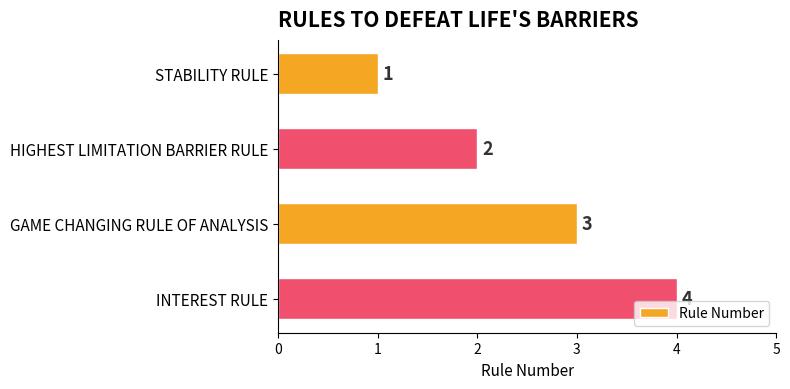

What is the difference between the maximum and minimum values?

3